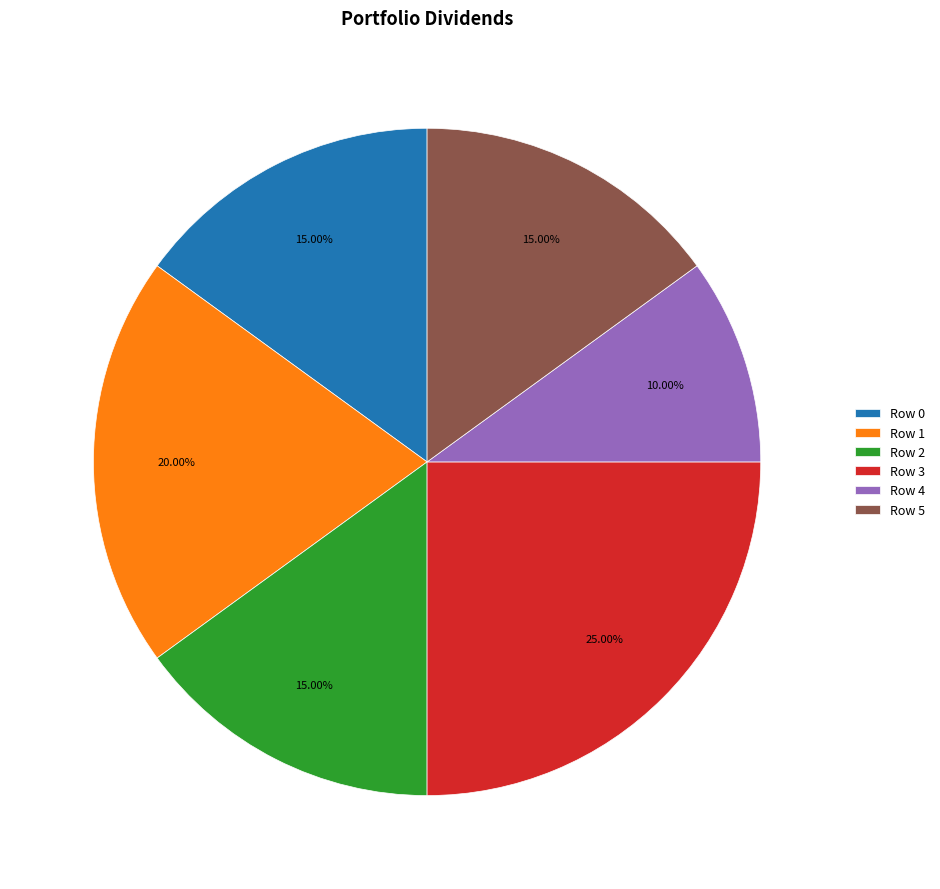

How many segments does this pie chart have?

6